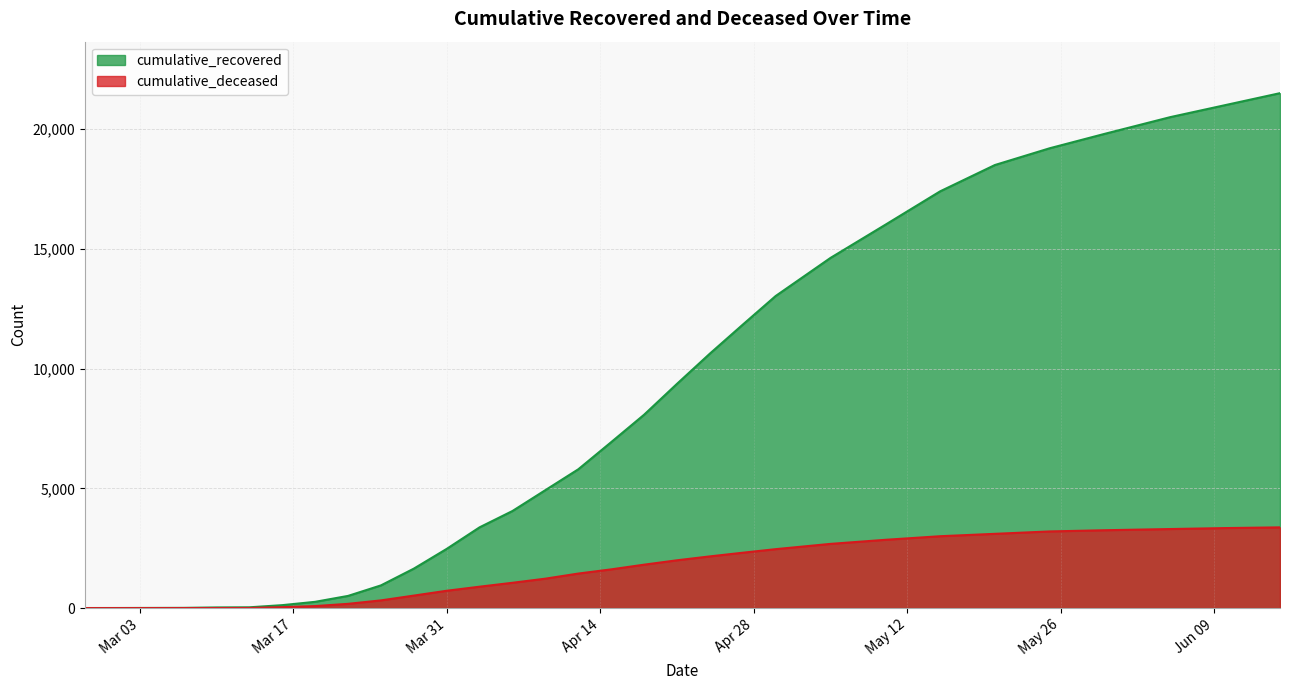

Is it true that cumulative_deceased equals 37 at 2020-03-16?

True